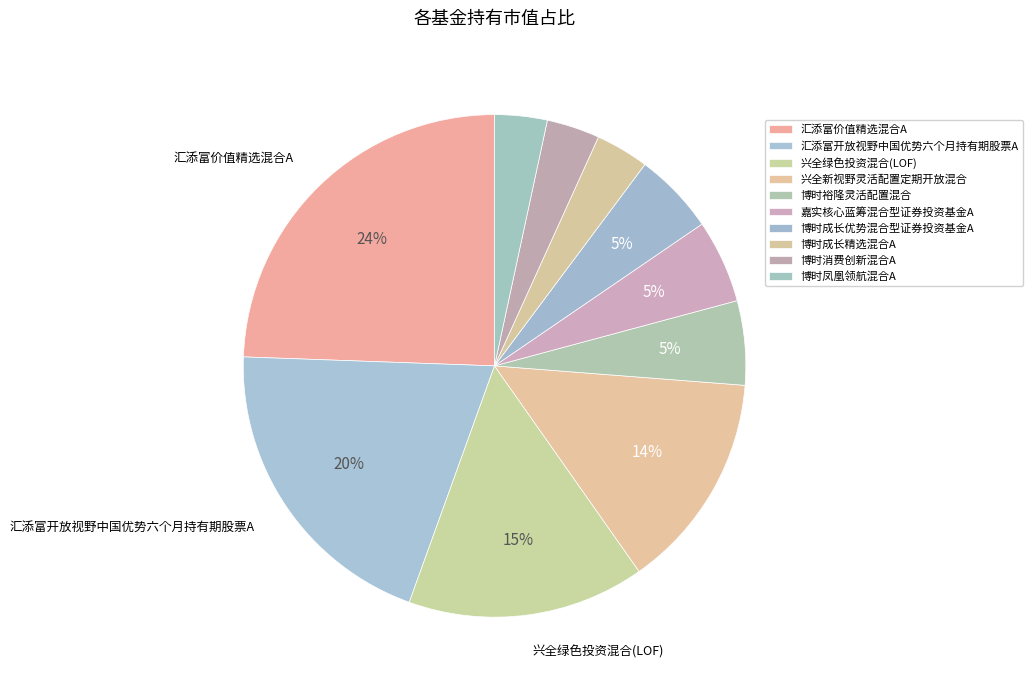

To the nearest percent, what percentage of the pie is 嘉实核心蓝筹混合型证券投资基金A?

5%